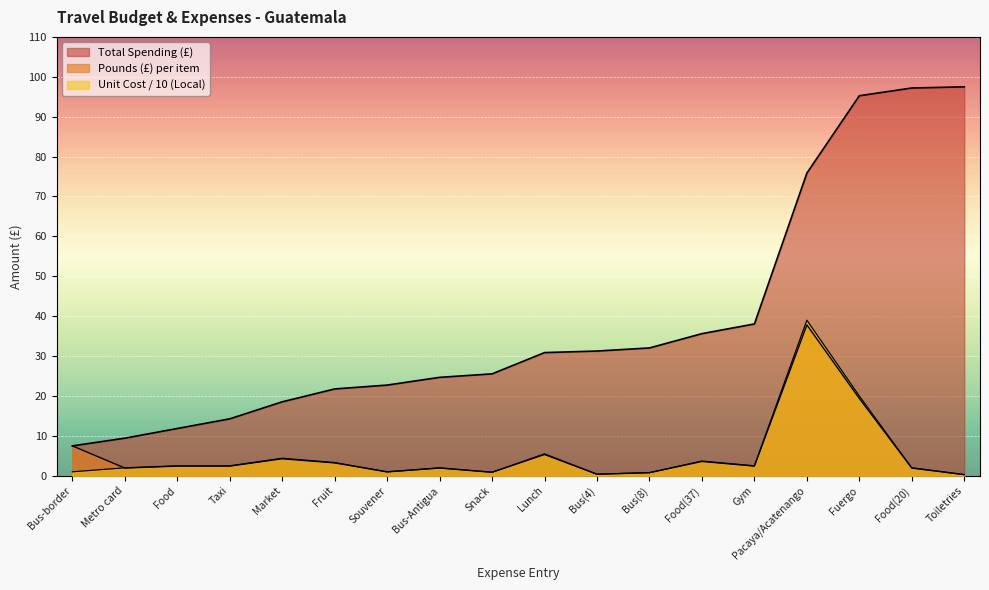

Does the chart display data point markers on the line(s)?

No